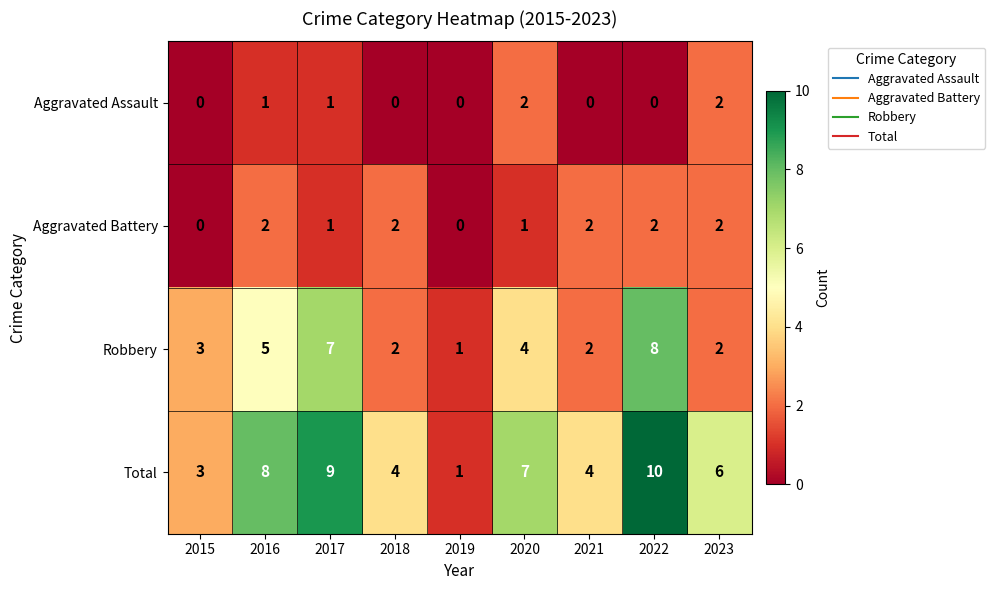

Rank the series at 2016 from lowest to highest value.

Aggravated Assault, Aggravated Battery, Robbery, Total